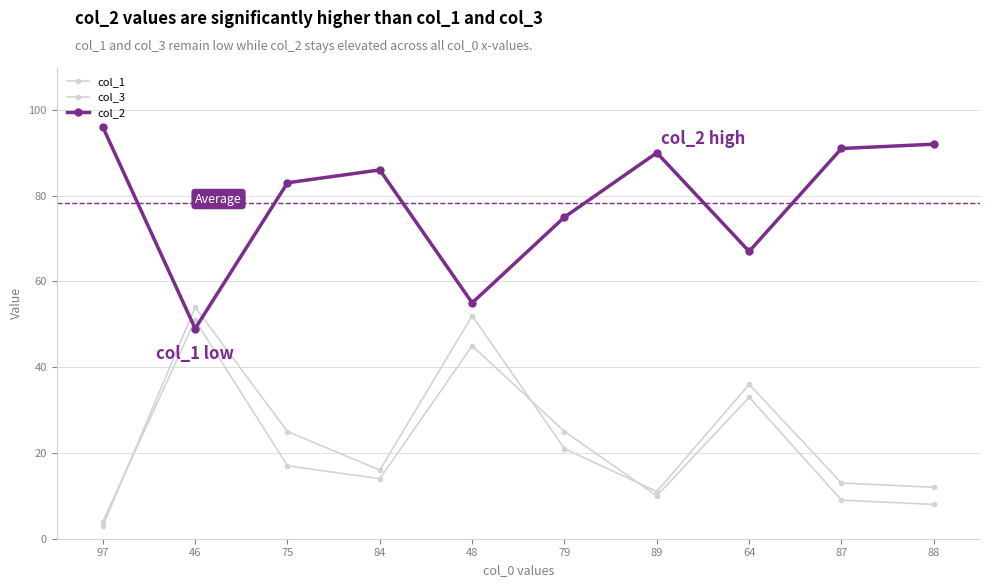

Reading right to left, what are all the values shown in this chart?

col_1: 88=12	87=13	64=36	89=11	79=21	48=52	84=16	75=25	46=54	97=3
col_3: 88=8	87=9	64=33	89=10	79=25	48=45	84=14	75=17	46=51	97=4
col_2: 88=92	87=91	64=67	89=90	79=75	48=55	84=86	75=83	46=49	97=96